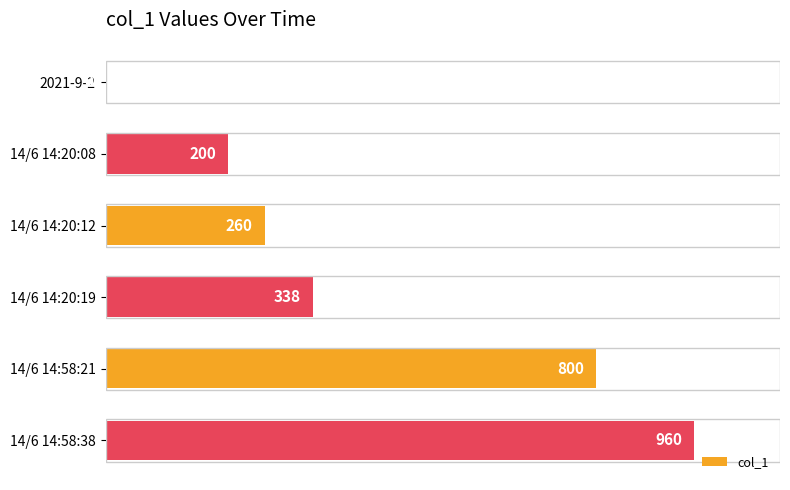

What is the sum of the values at 2021-9-2 and 14/6 14:20:12?

260